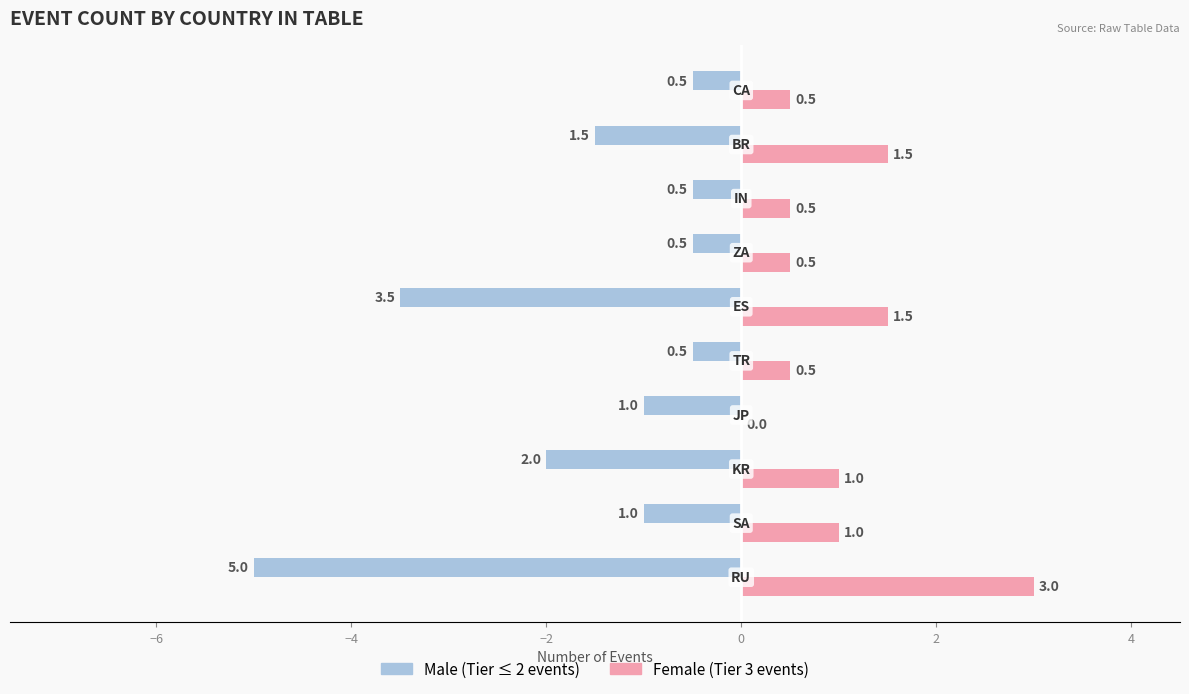

What is the sum of all Female (Tier 3 events) values?

10.0